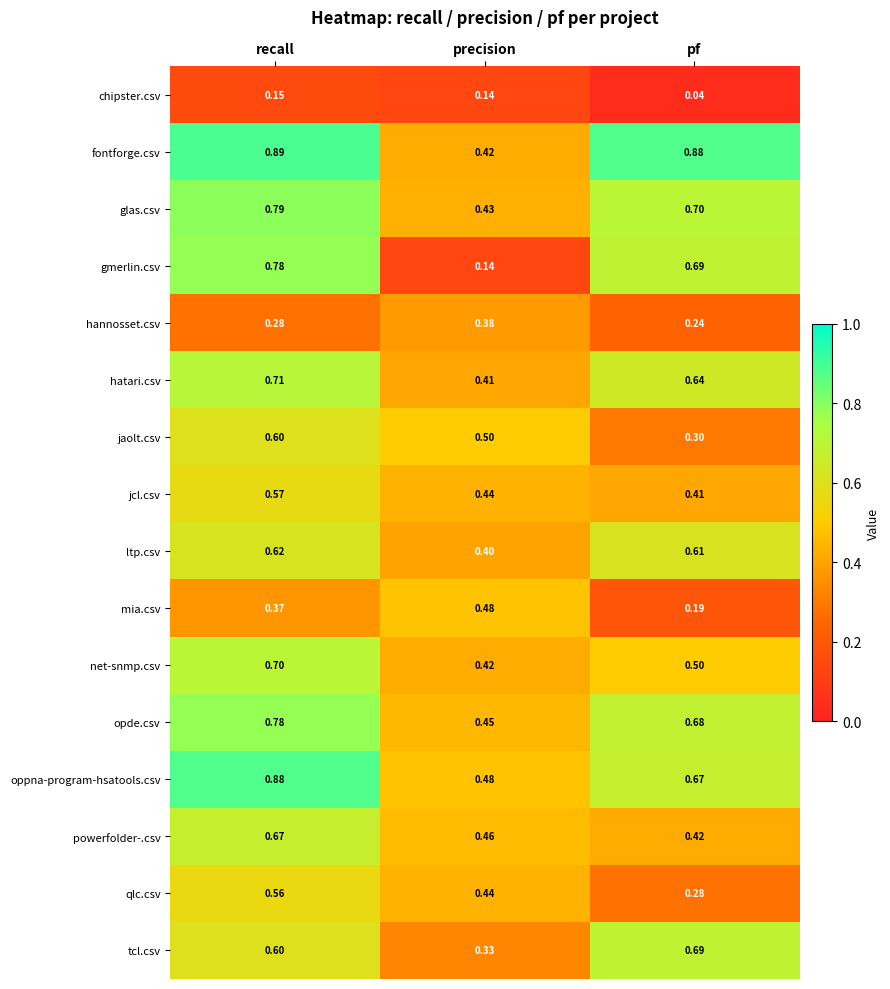

Rank the categories by chipster.csv value from lowest to highest.

pf, precision, recall